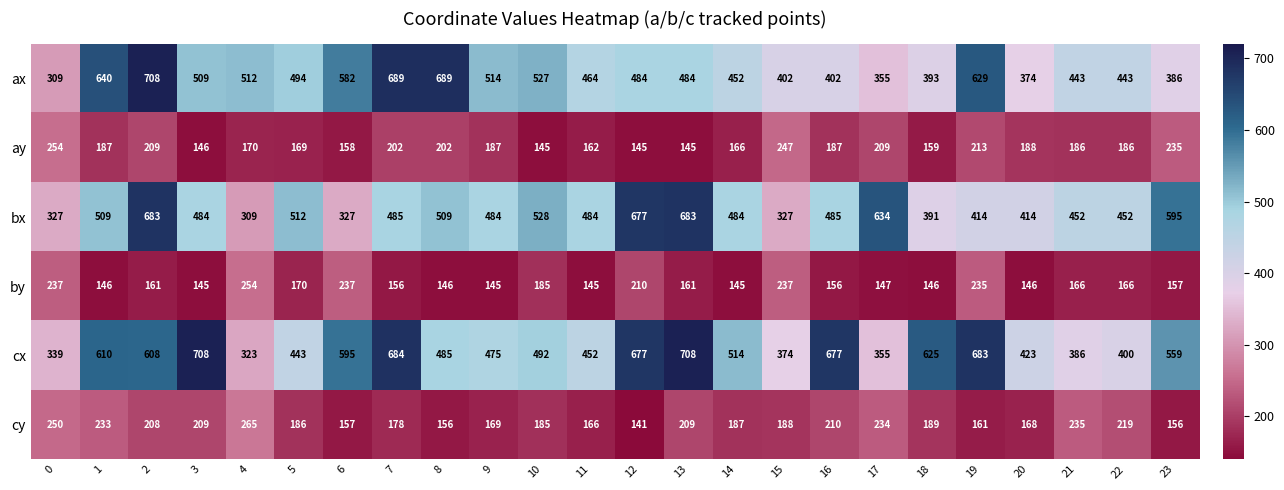

Which series has the largest total across all categories?

cx